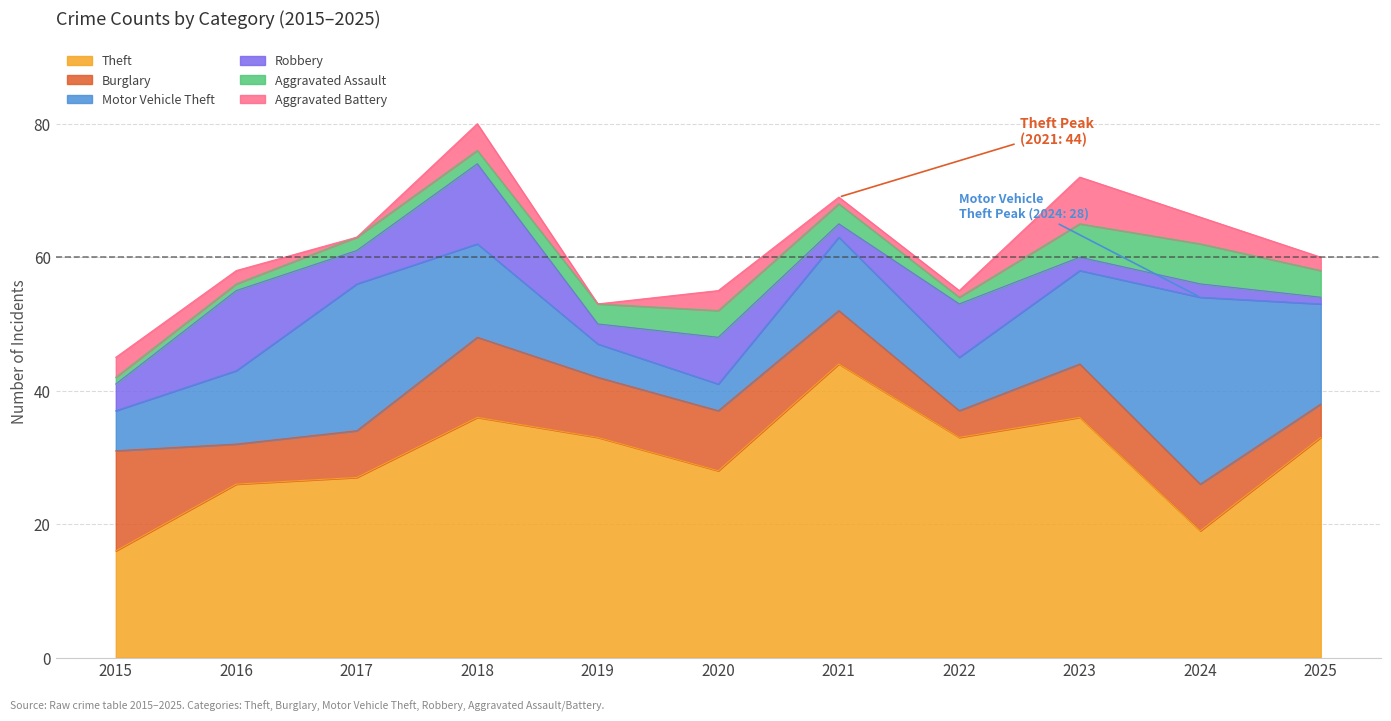

In Theft, how many points are higher than both neighbors (excluding endpoints)?

3